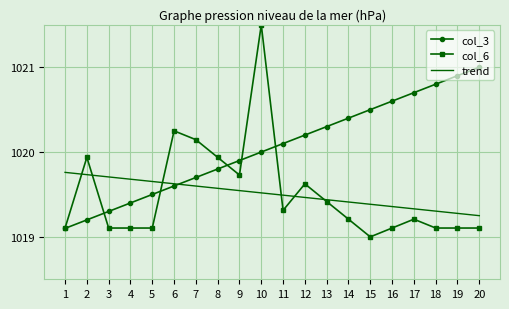

True or false: trend has a value of 1778.9 at 2.

False